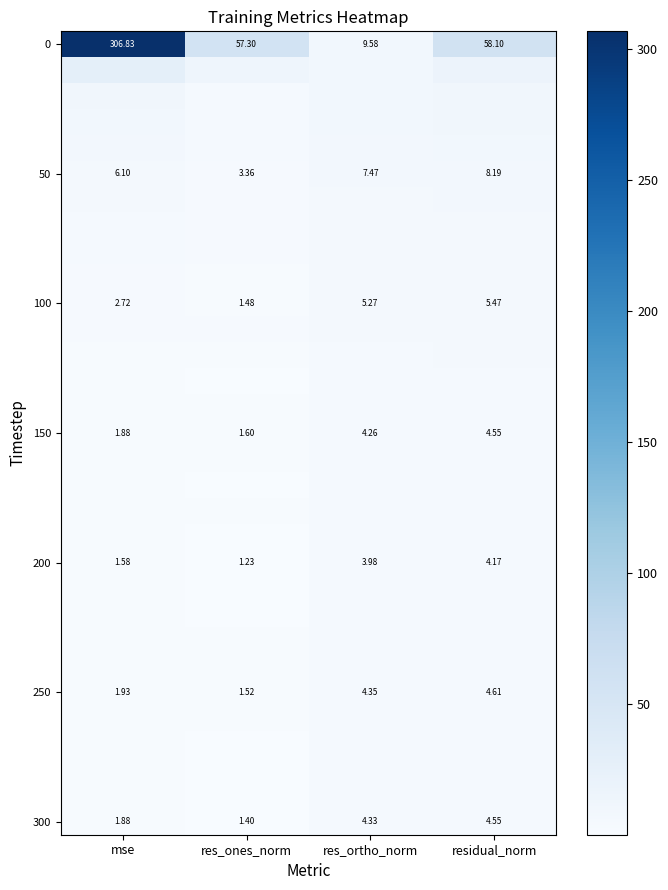

At how many categories does at least one series exceed 96?

1